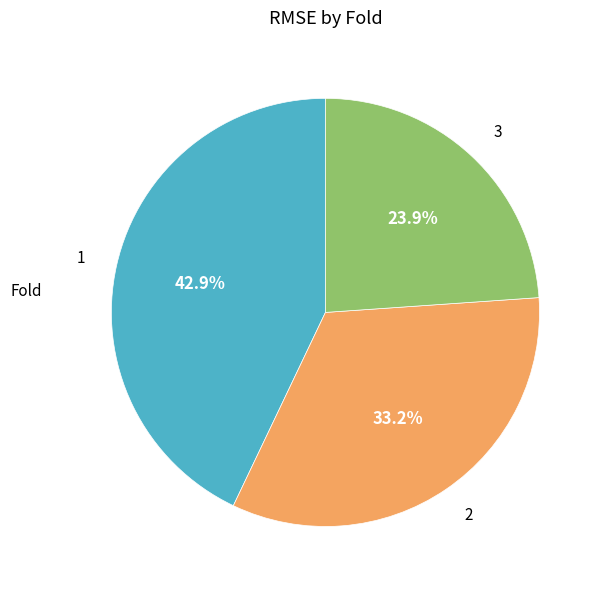

Between 1 and 2, which is larger?

1